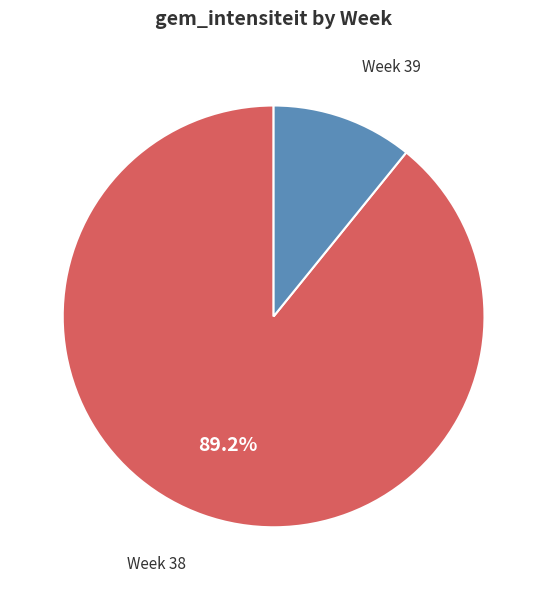

Does any single category account for the majority?

Yes